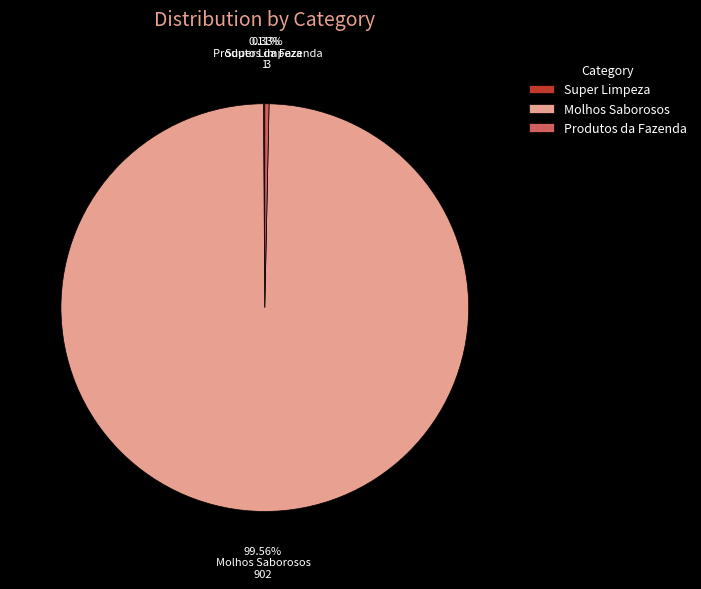

Which category has the biggest portion of the pie?

Molhos Saborosos